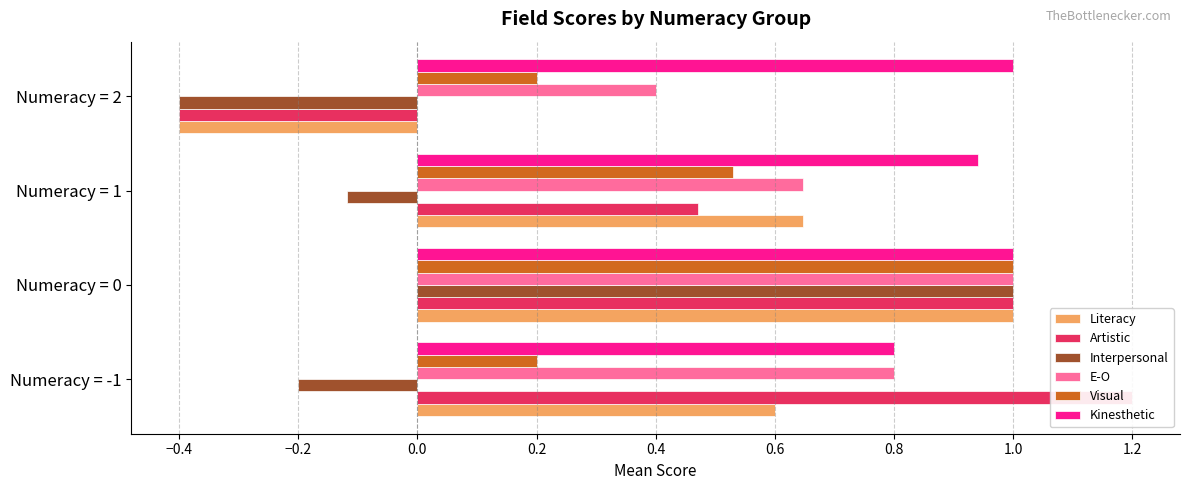

What is the total value across all series at −0.6?

3.4